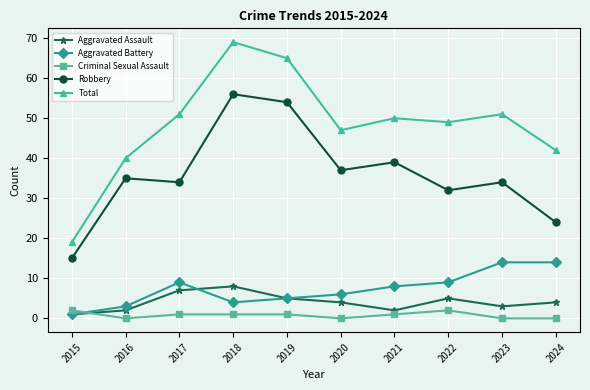

True or false: Aggravated Battery has a value of 4 at 2018.

True